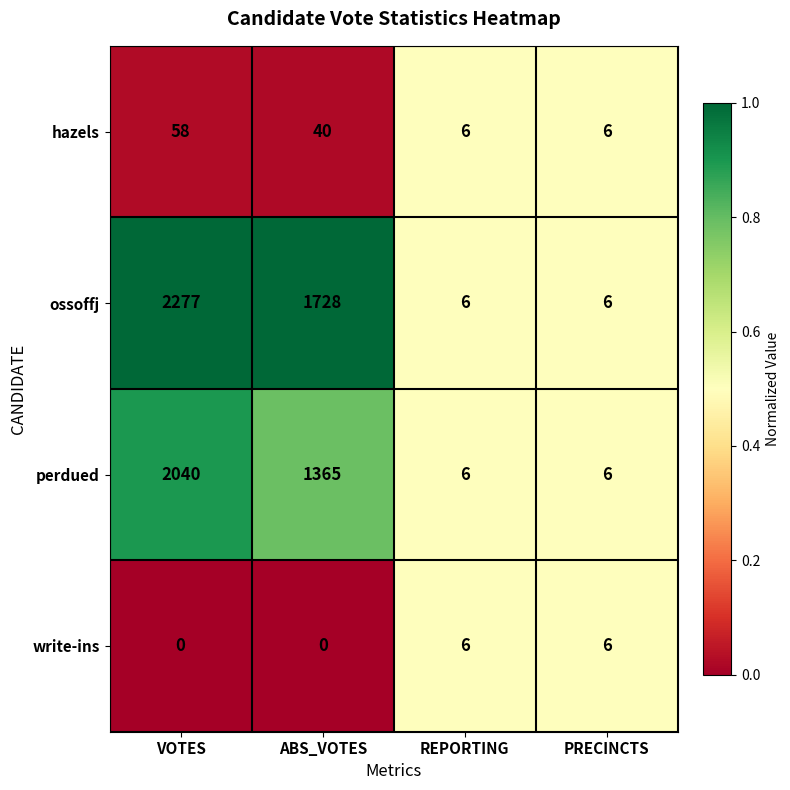

Reading left to right, list all the values displayed in this chart.

hazels: 58	40	6	6
ossoffj: 2277	1728	6	6
perdued: 2040	1365	6	6
write-ins: 0	0	6	6